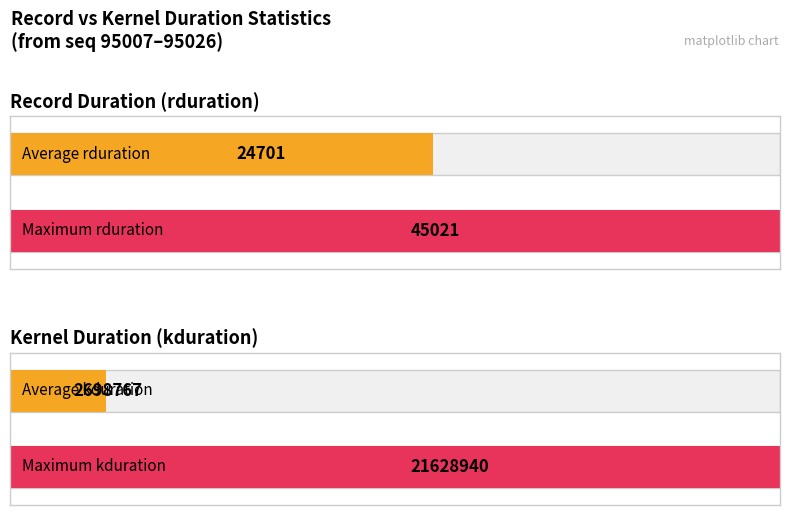

What is the total value across all series at 95026?

3680339